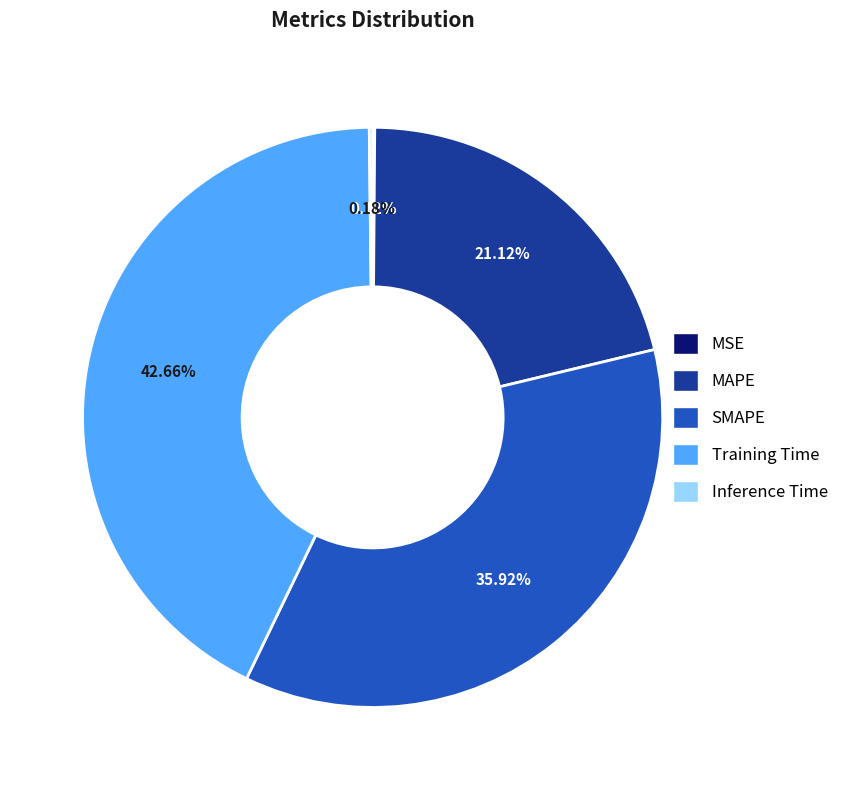

What is the largest slice in the pie chart?

Training Time